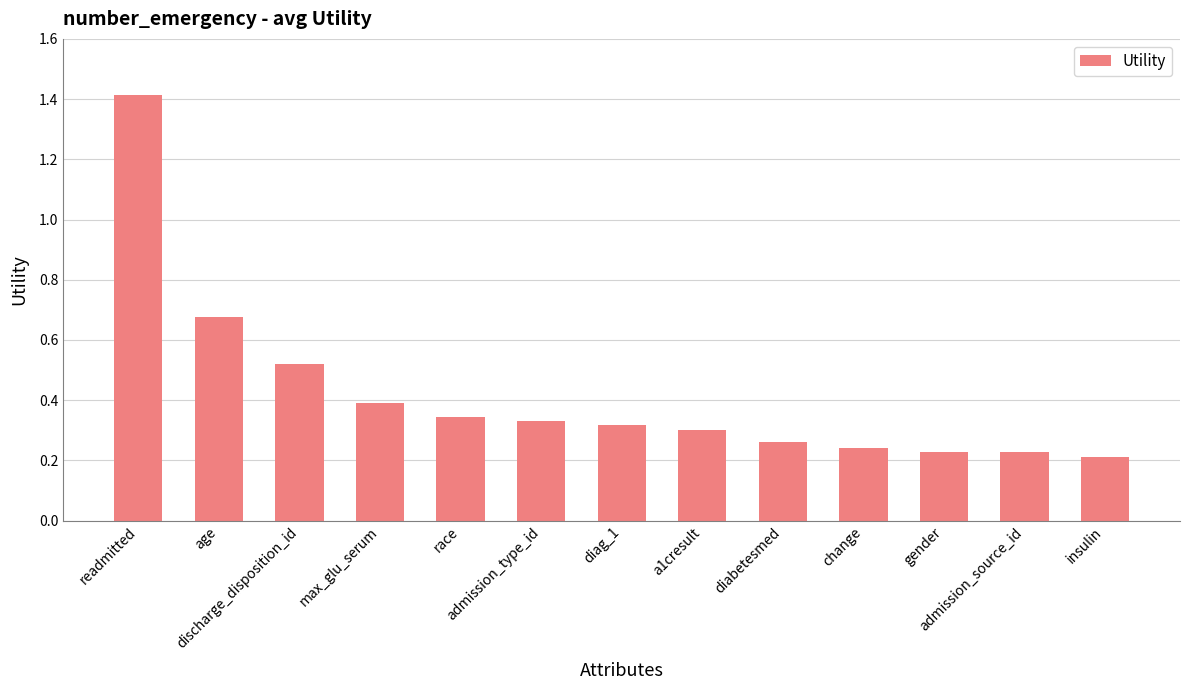

What is the sum of all values?

5.5